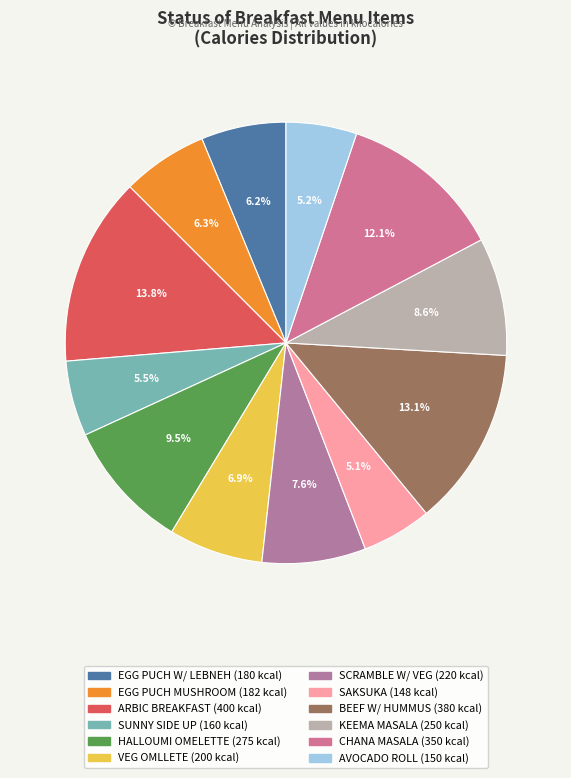

Count the number of slices in the pie.

12